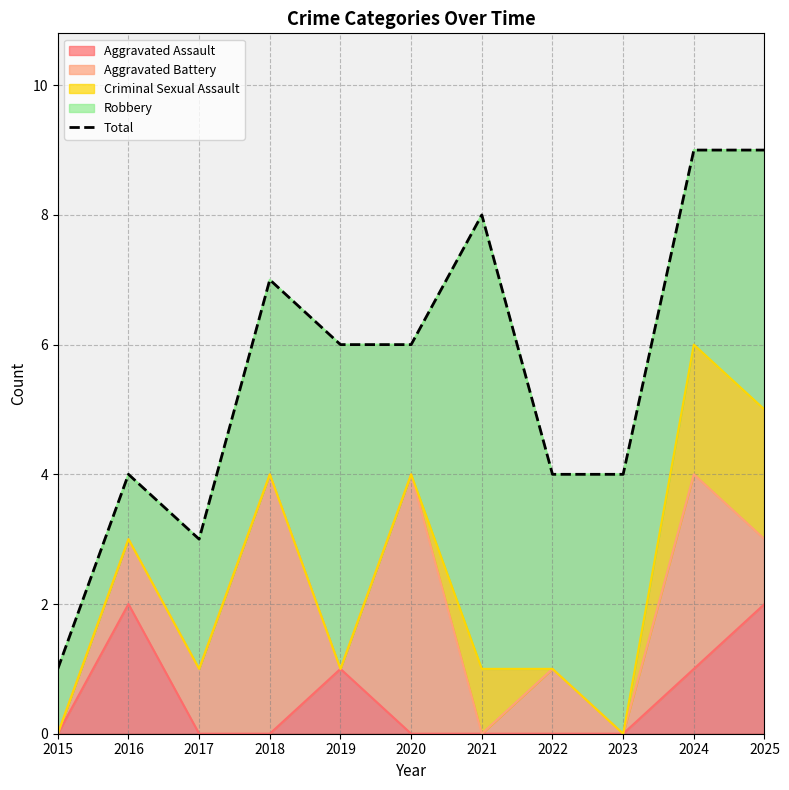

What is the value of the 2nd point from the left?

4